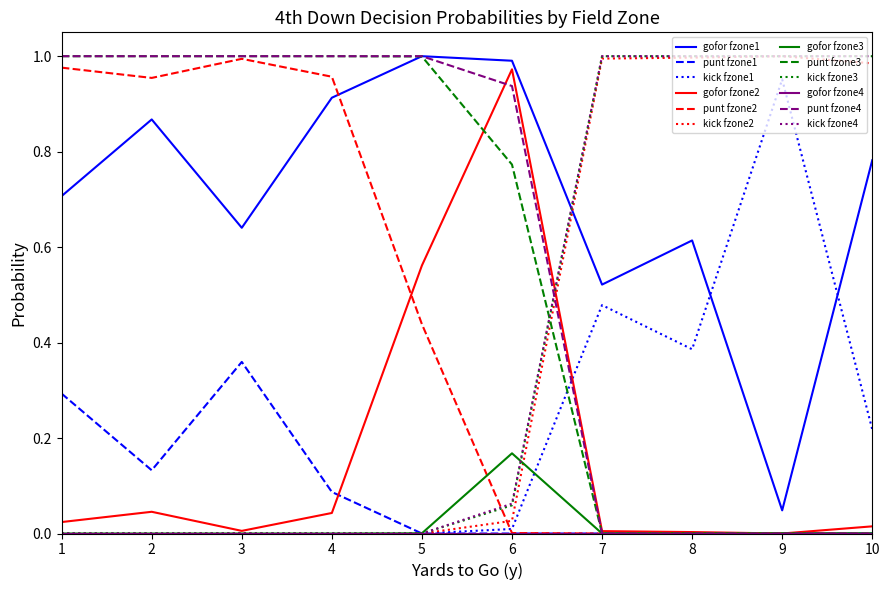

Is the value of punt fzone3 at 10 greater than the value of punt fzone2 at 2?

No